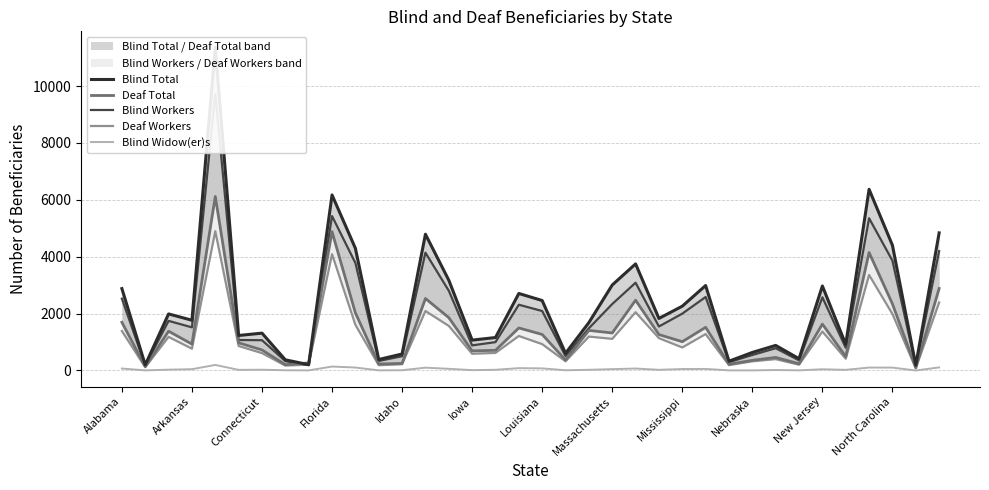

How many lines are shown in the chart?

5